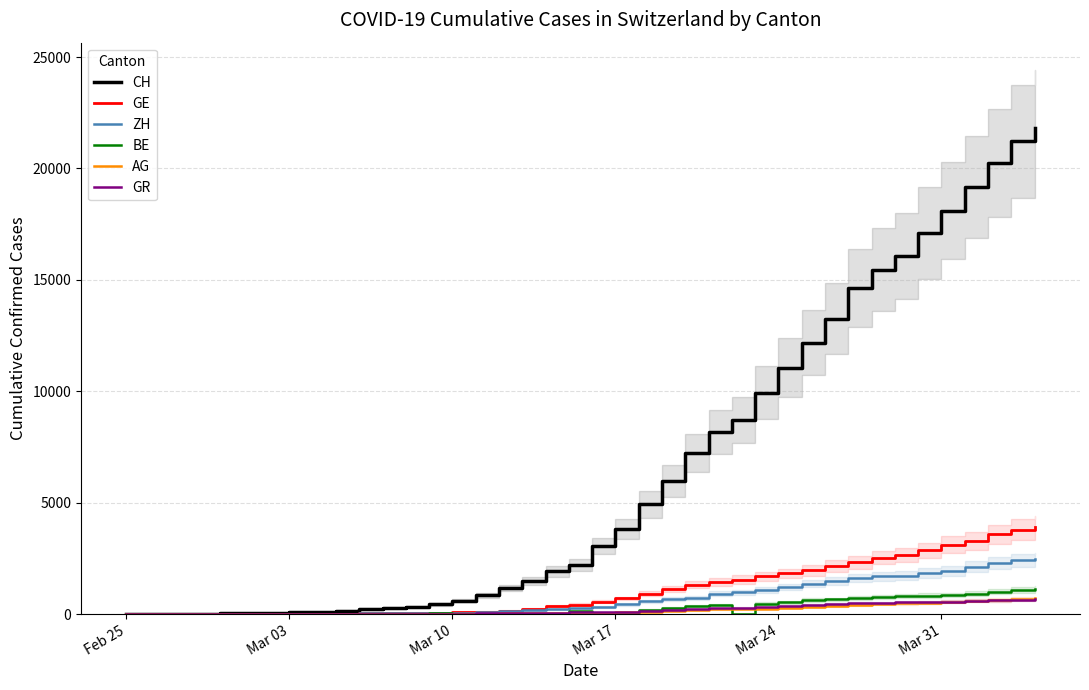

True or false: GE has more than 2 points higher than both neighbors.

False